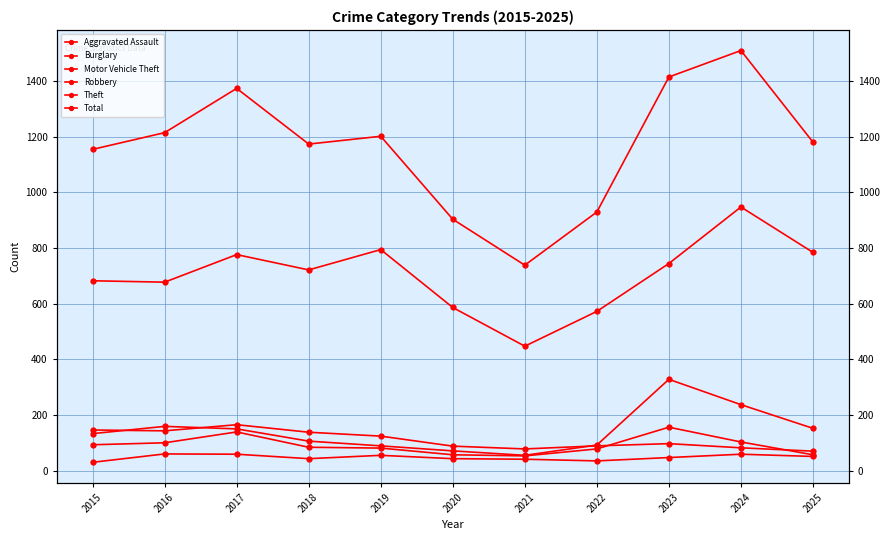

How many data points does each series have?

11